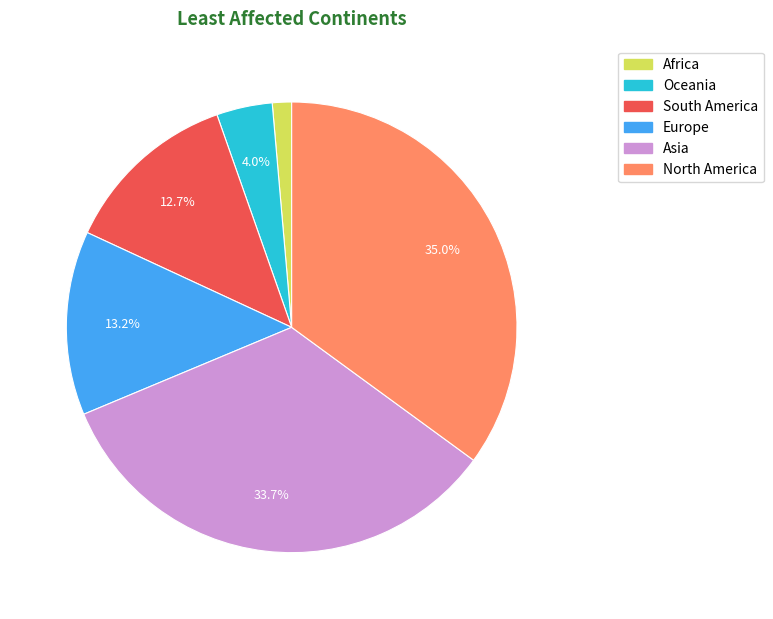

To the nearest percent, what percentage of the pie is Europe?

13%